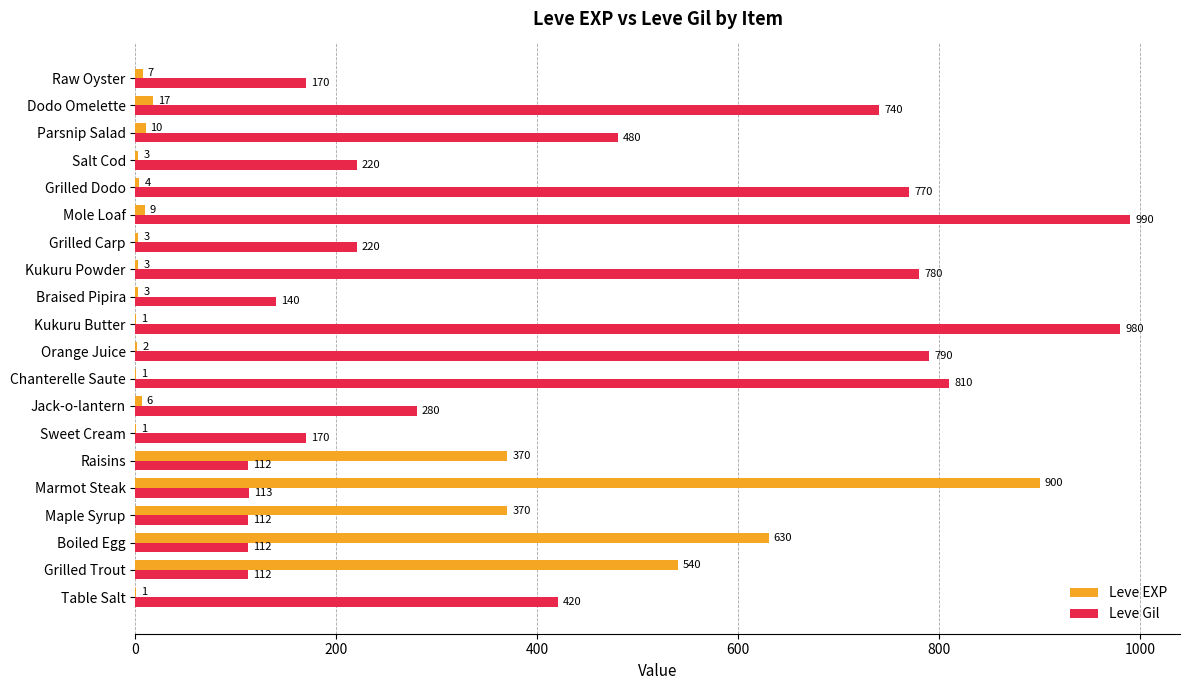

What is the average value of the Leve Gil series?

426